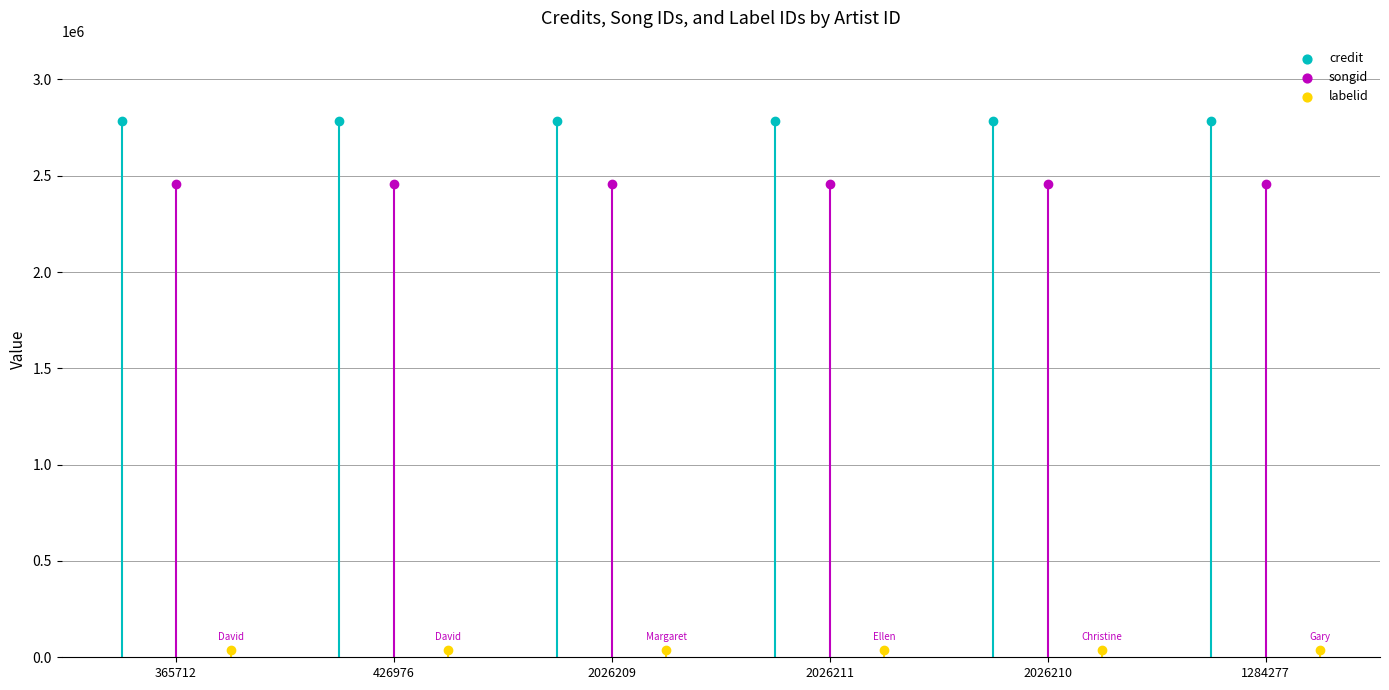

What is the total value across all series at 2026211?

5279844